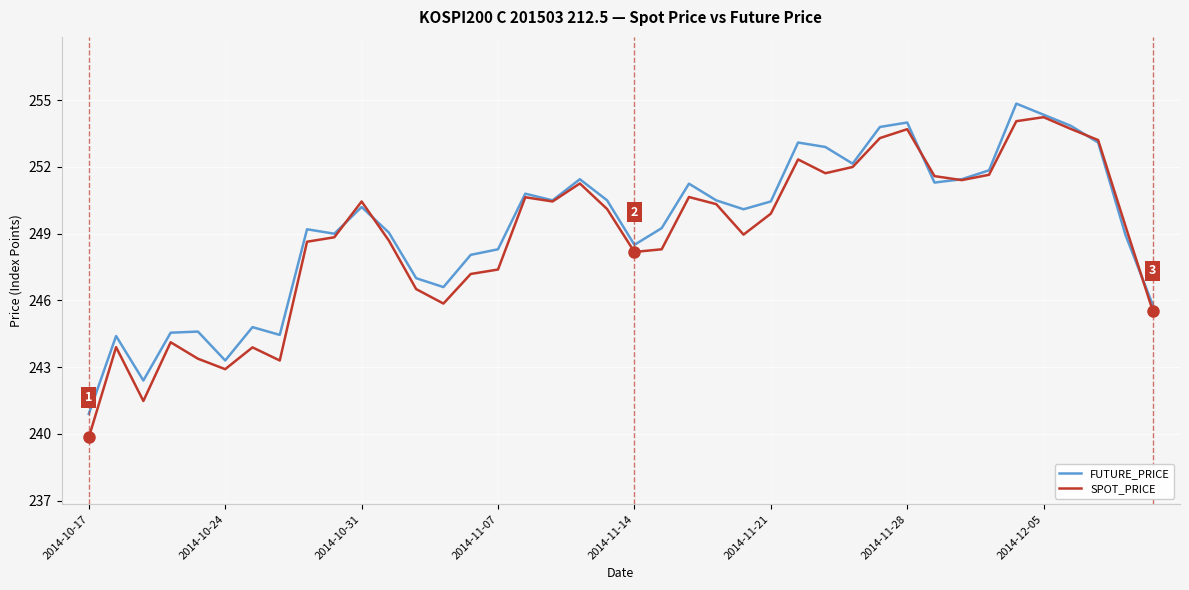

What is the minimum value shown in the chart?

239.8